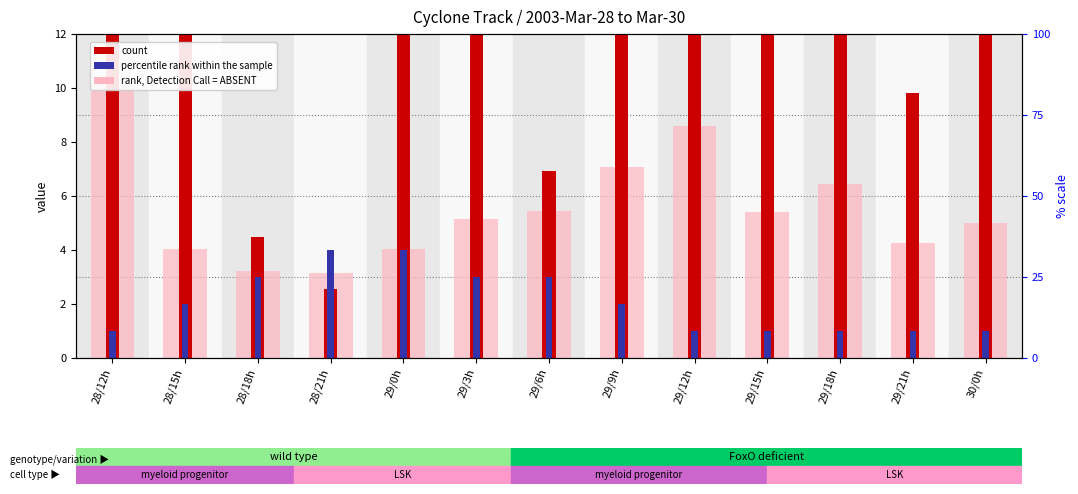

Rank the series by their maximum value, from lowest to highest.

percentile rank within the sample, rank, Detection Call = ABSENT, count